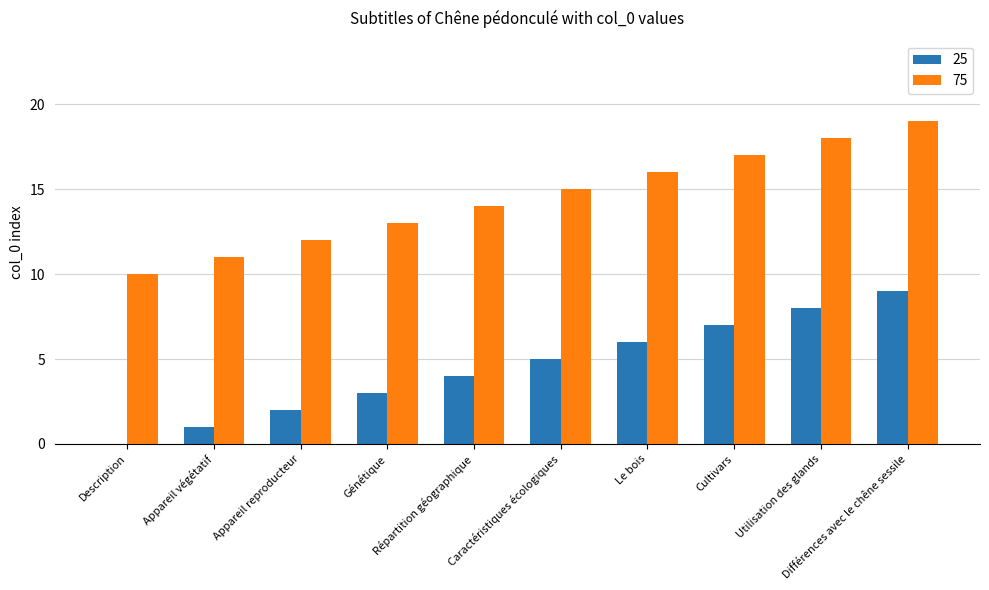

What is the maximum value for 25?

9